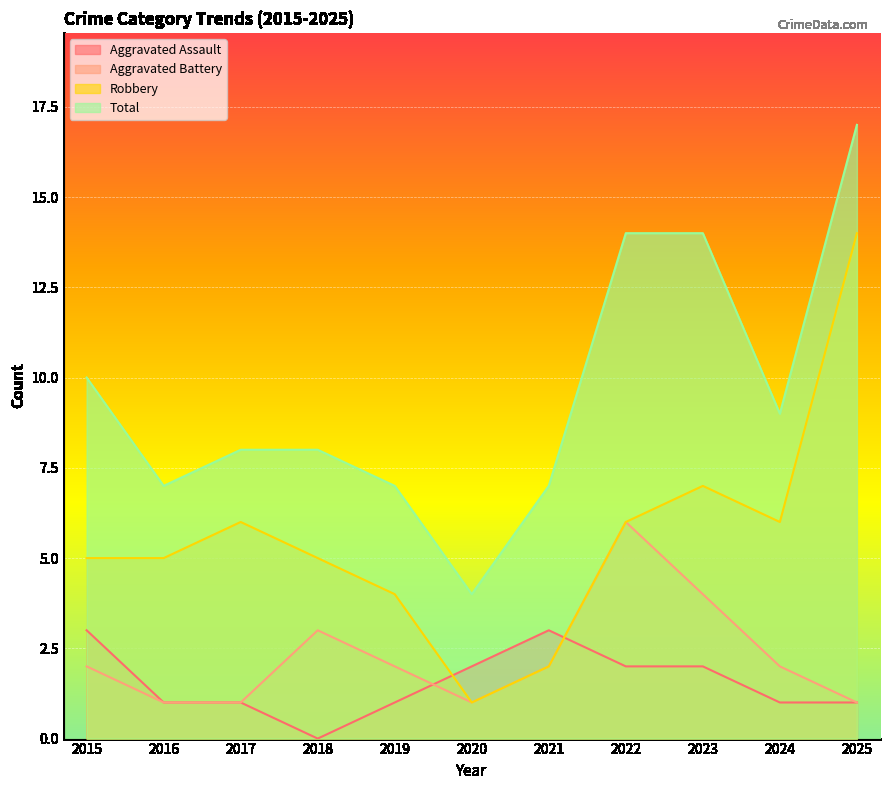

Reading right to left, list all the values displayed in this chart.

Aggravated Assault: 2025=1	2024=1	2023=2	2022=2	2021=3	2020=2	2019=1	2018=0	2017=1	2016=1	2015=3
Aggravated Battery: 2025=1	2024=2	2023=4	2022=6	2021=2	2020=1	2019=2	2018=3	2017=1	2016=1	2015=2
Robbery: 2025=14	2024=6	2023=7	2022=6	2021=2	2020=1	2019=4	2018=5	2017=6	2016=5	2015=5
Total: 2025=17	2024=9	2023=14	2022=14	2021=7	2020=4	2019=7	2018=8	2017=8	2016=7	2015=10